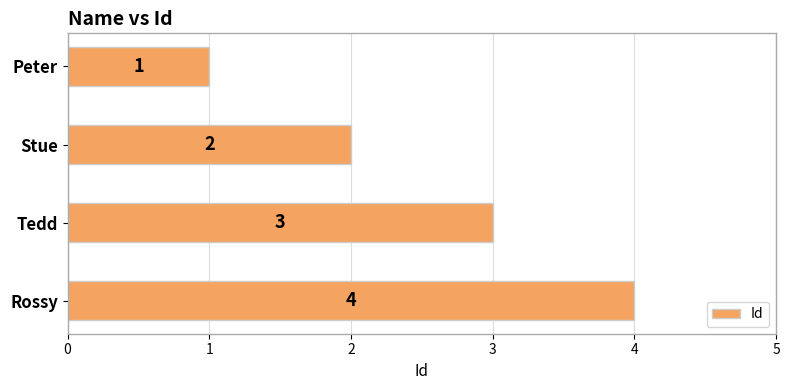

Approximately how many times larger is the value at Rossy compared to Stue?

2.0